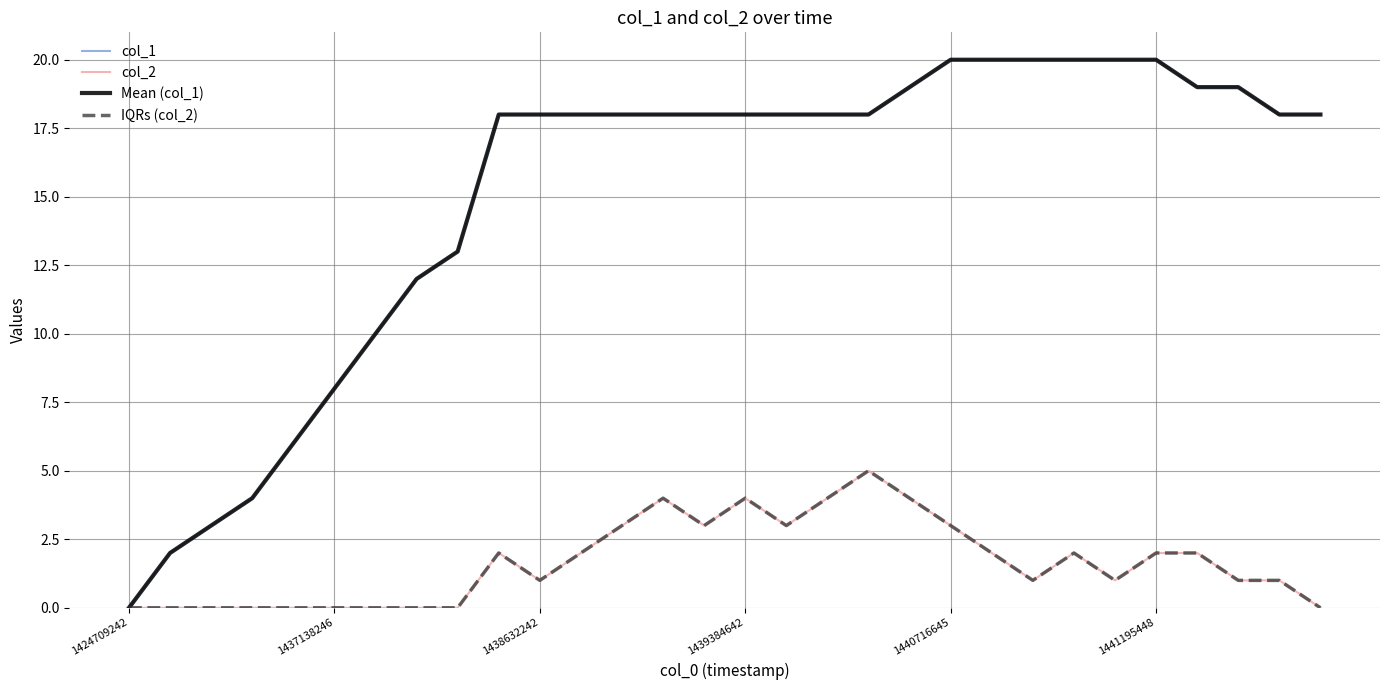

Does the chart display data point markers on the line(s)?

No